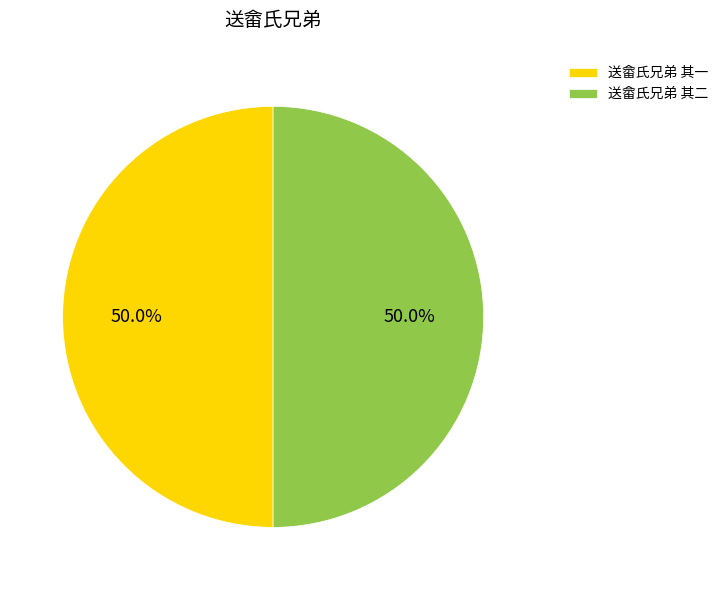

What is the total percentage of 送畲氏兄弟 其一 and 送畲氏兄弟 其二?

100.0%